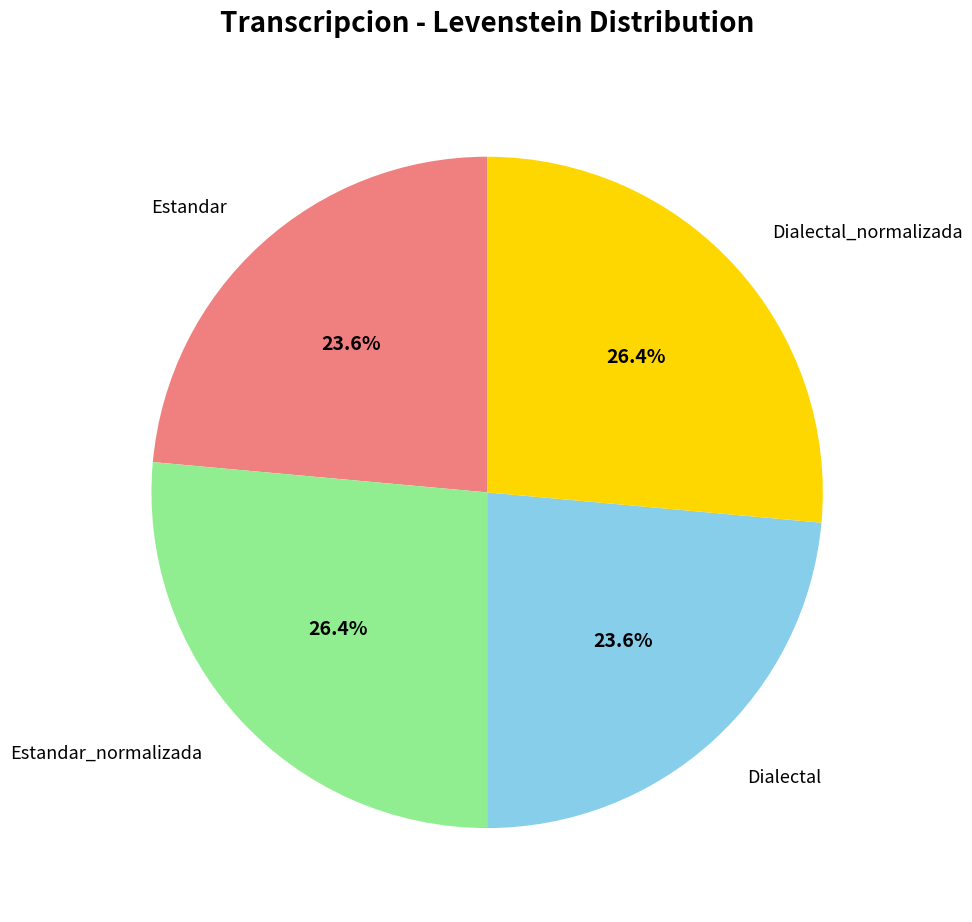

What percentage do Dialectal and Dialectal_normalizada together represent?

50.0%